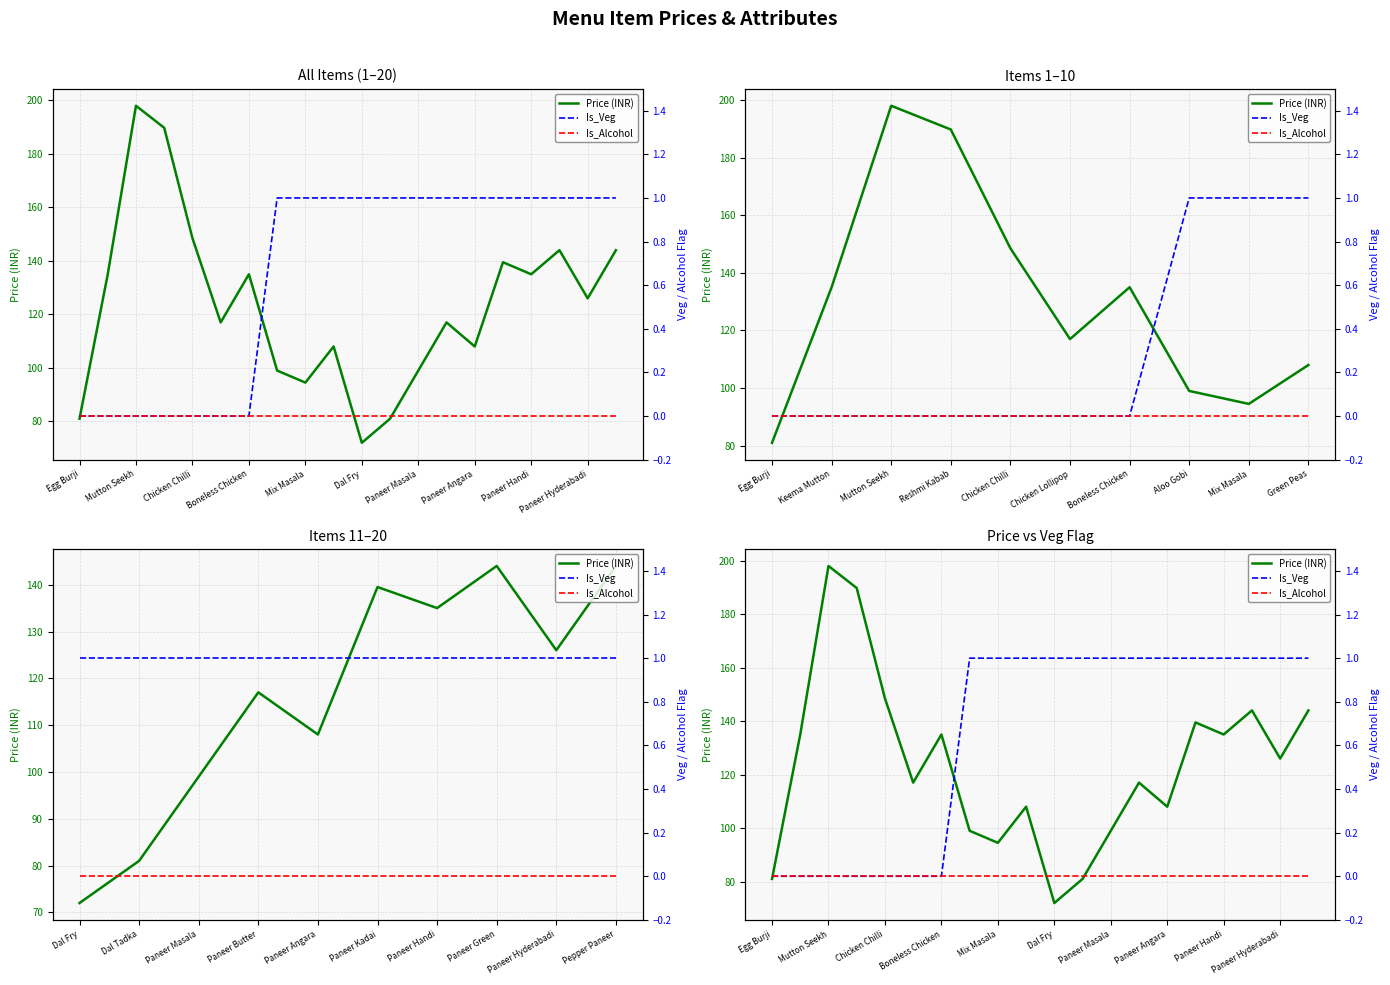

Which series changed the most between Mutton Seekh and Paneer Handi?

Price (INR)